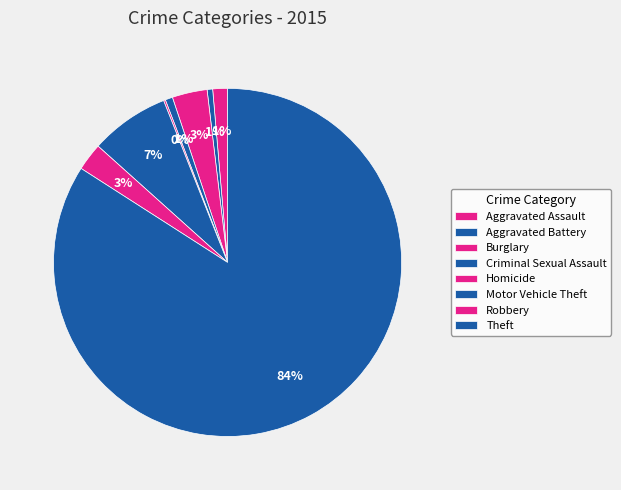

What percentage is the Theft slice, to the nearest percent?

84%